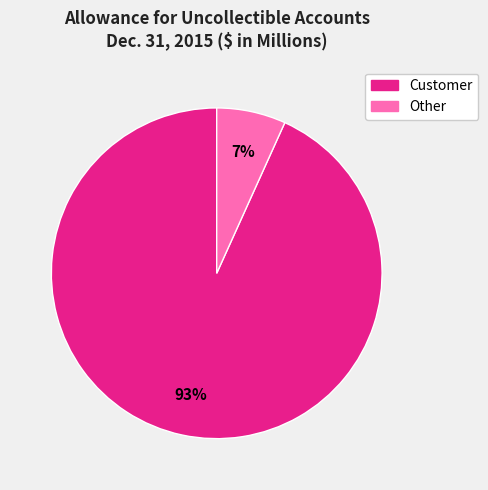

How many segments does this pie chart have?

2